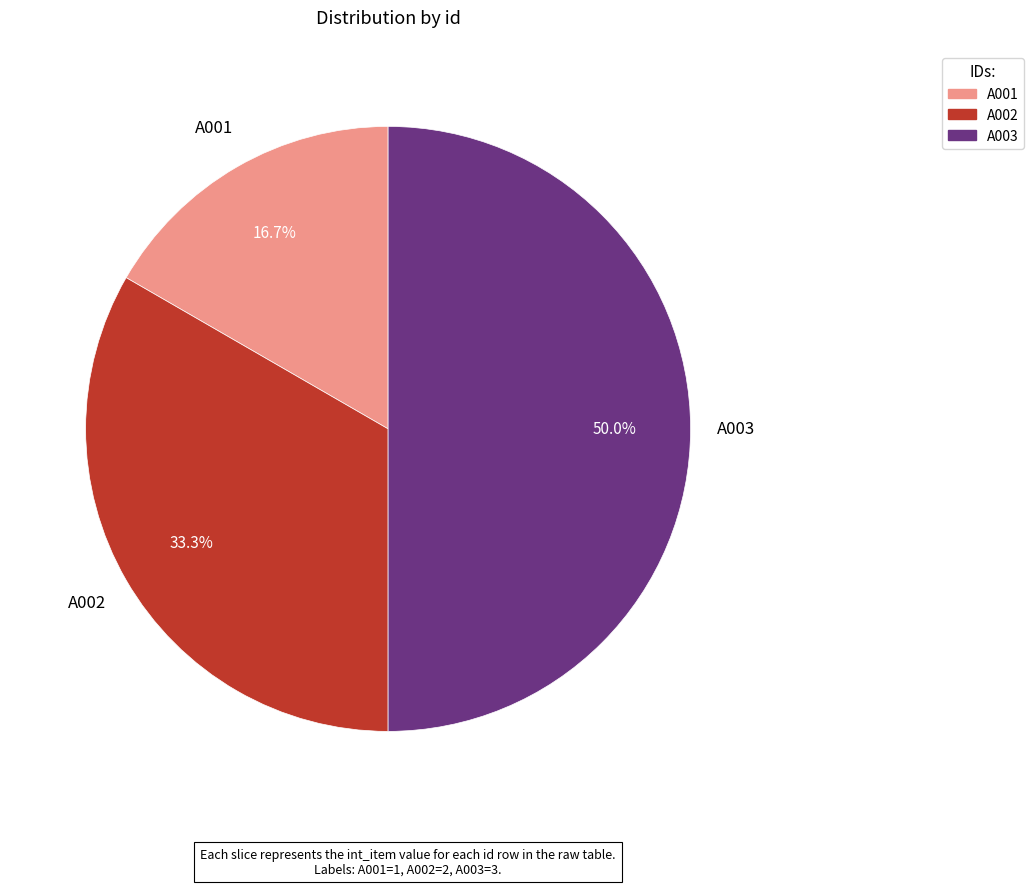

Is A002 the majority of the pie?

No